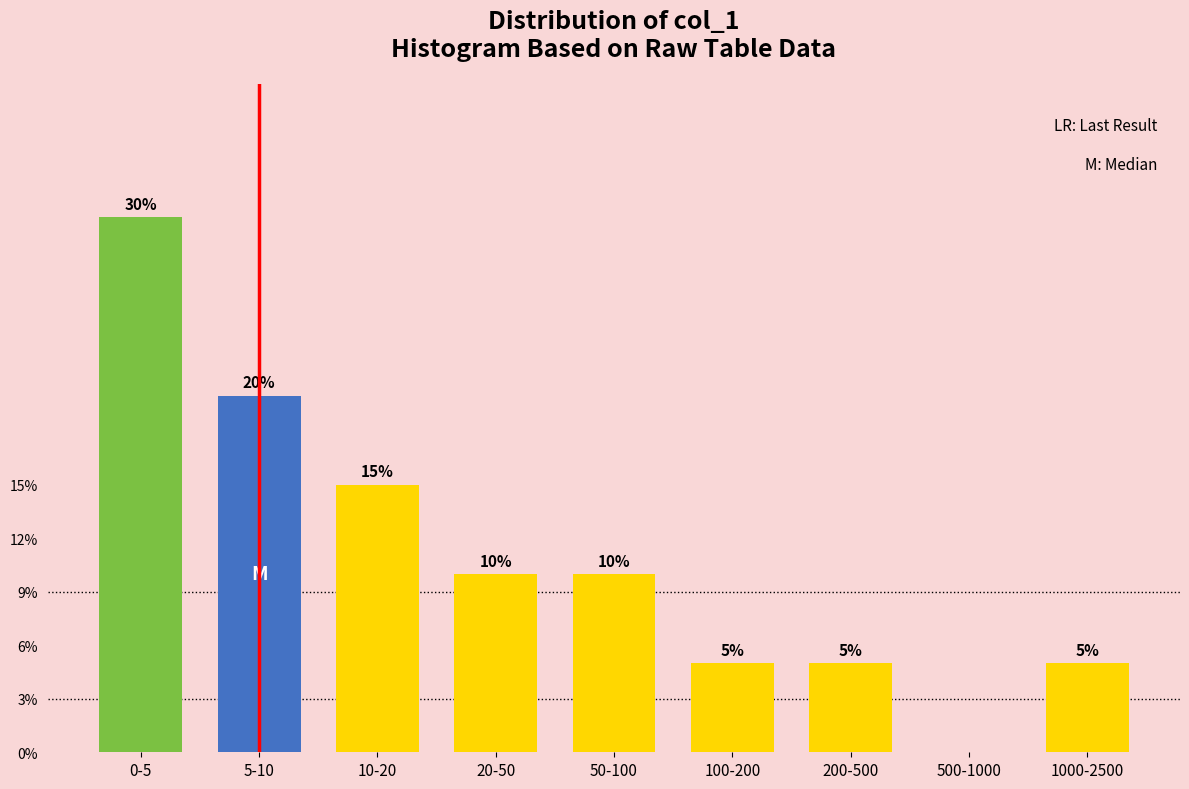

Reading left to right, what are all the values shown in this chart?

0-5=30	5-10=20	10-20=15	20-50=10	50-100=10	100-200=5	200-500=5	500-1000=0	1000-2500=5